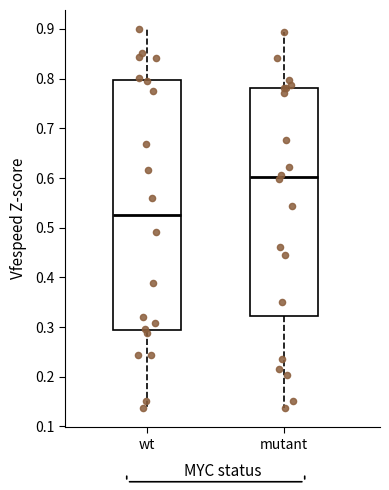

Reading left to right, read every box against the y-axis: the position of its median line, the range the box covers, and the ends of its whiskers. The values are not printed on the chart, so give them approximately, as read against the axis.

wt: median 0.53, box 0.29 to 0.80, whiskers 0.14 to 0.90
mutant: median 0.60, box 0.32 to 0.78, whiskers 0.14 to 0.89